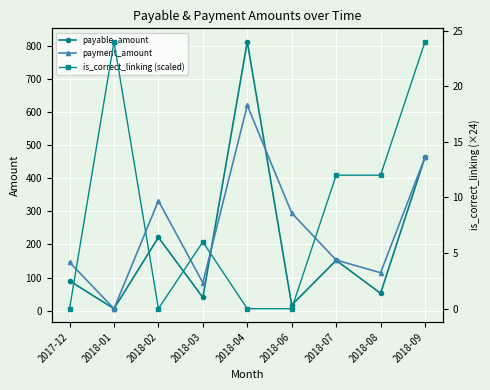

What is the difference between the is_correct_linking (scaled) values at 2018-02 and 2018-07?

12.0